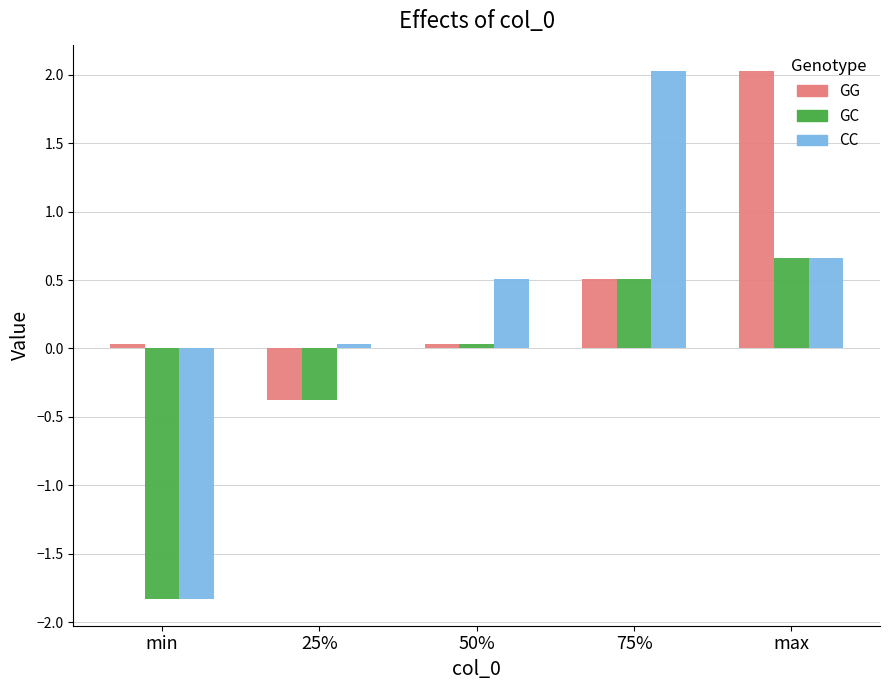

What is the difference between the second highest and second lowest values in the GG series?

0.5